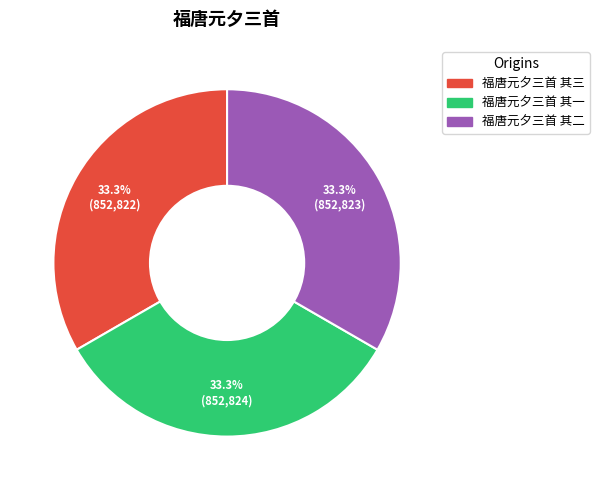

Is there a majority slice in this chart?

No